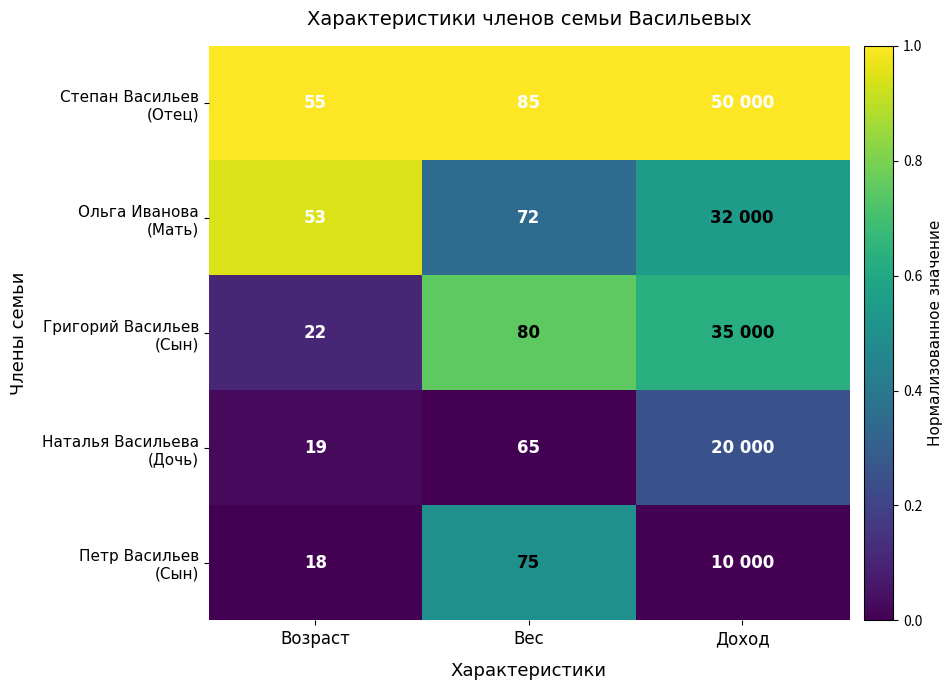

Rank the series by their maximum value, from lowest to highest.

Наталья Васильева (Дочь), Петр Васильев (Сын), Григорий Васильев (Сын), Ольга Иванова (Мать), Степан Васильев (Отец)